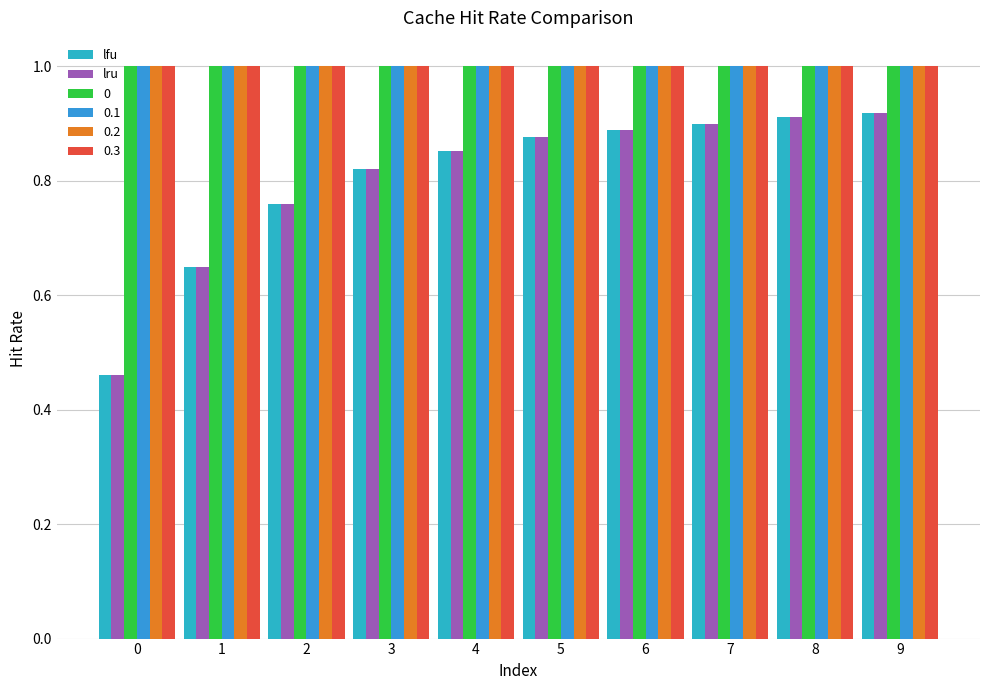

True or false: lru has a value of 0.4 at 4.

False